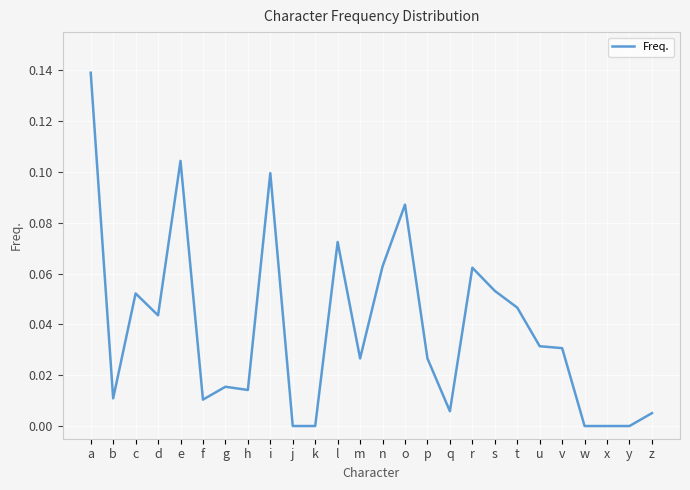

The value at y is 0.0. True or false?

True